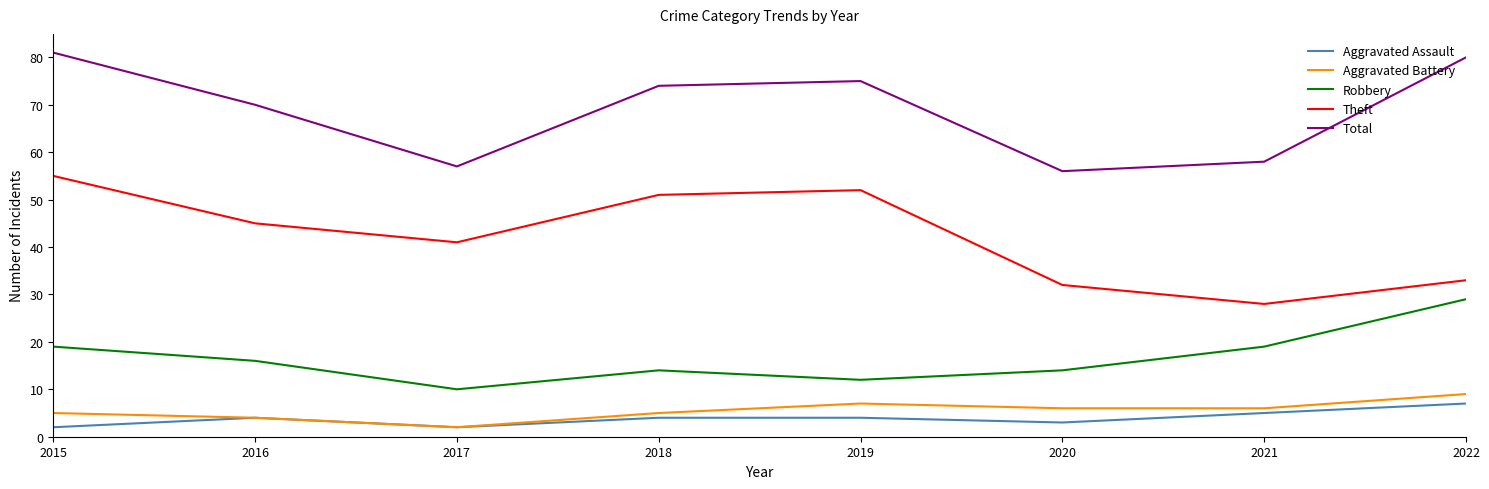

What are all the series names shown in the legend?

Aggravated Assault, Aggravated Battery, Robbery, Theft, Total